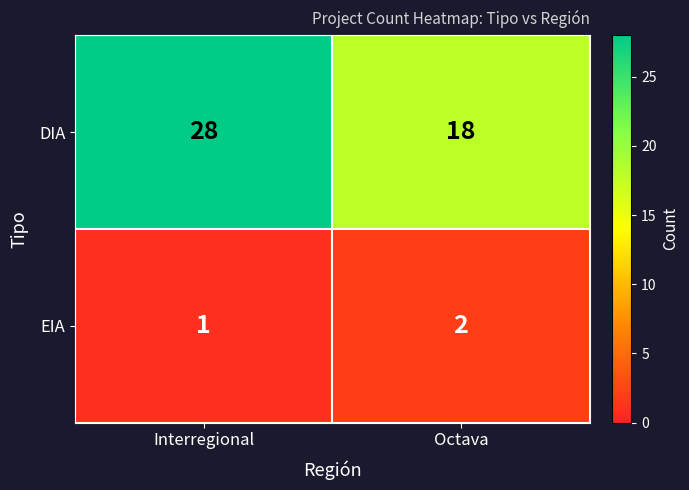

What is the sum of the EIA values at Interregional and Octava?

3